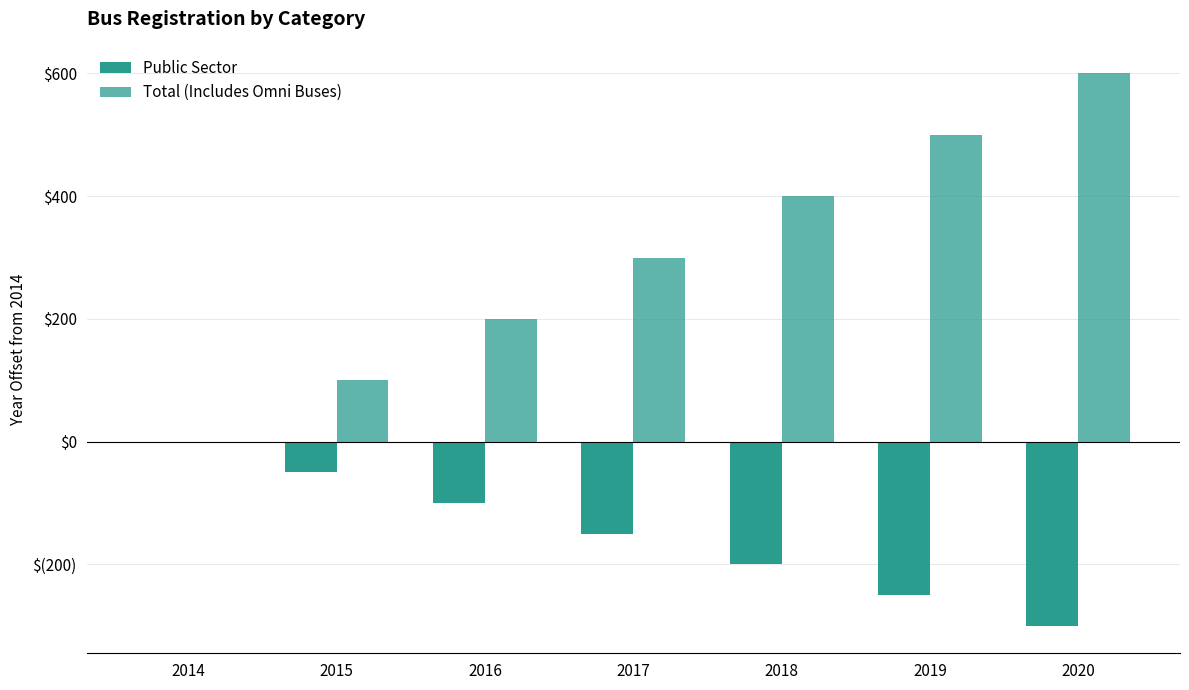

At which label is Public Sector closest to -150?

2017